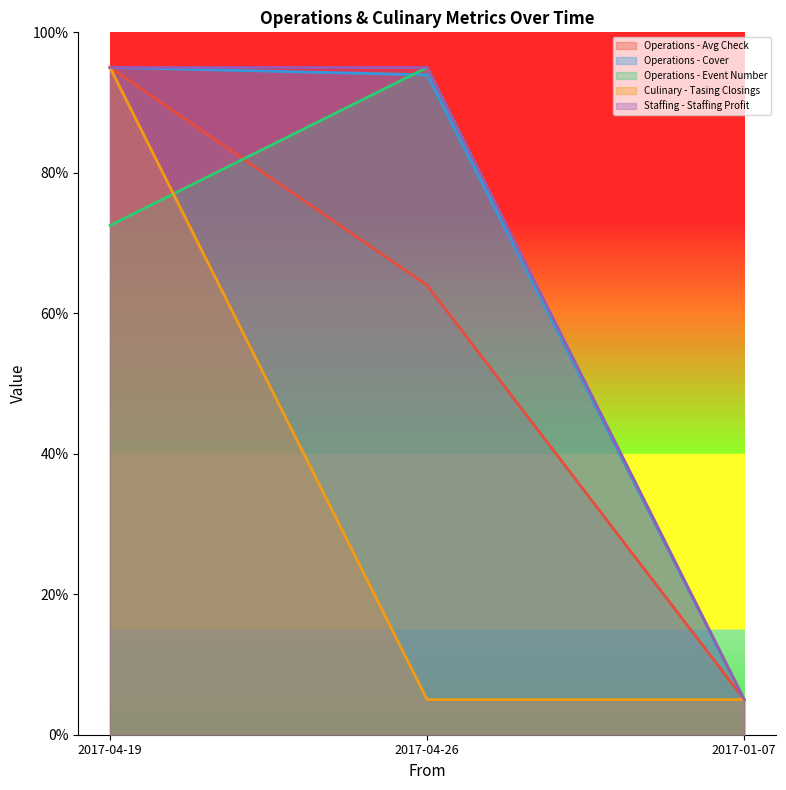

Which category has the lowest value in the Operations - Cover series?

2017-01-07